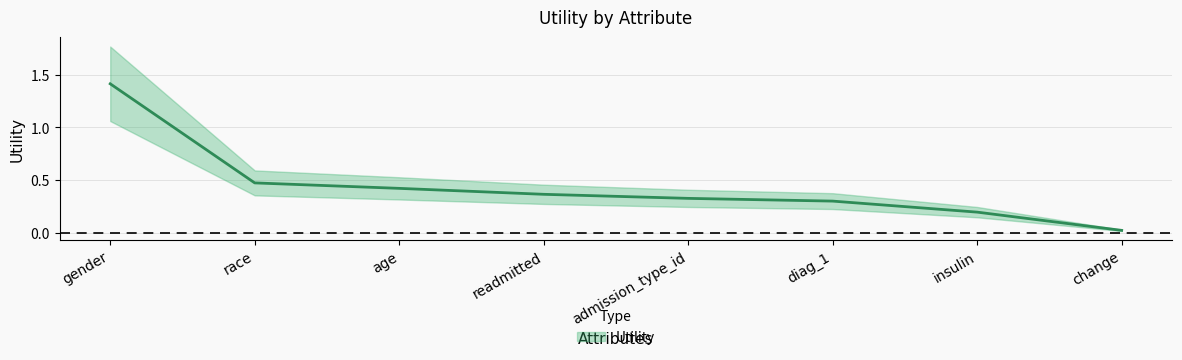

What is the change in value from gender to race?

-0.9